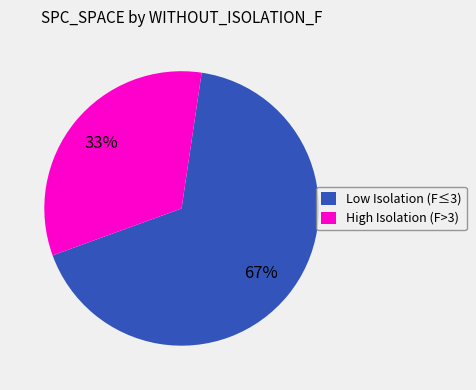

Is there any slice that represents more than half of the pie?

Yes